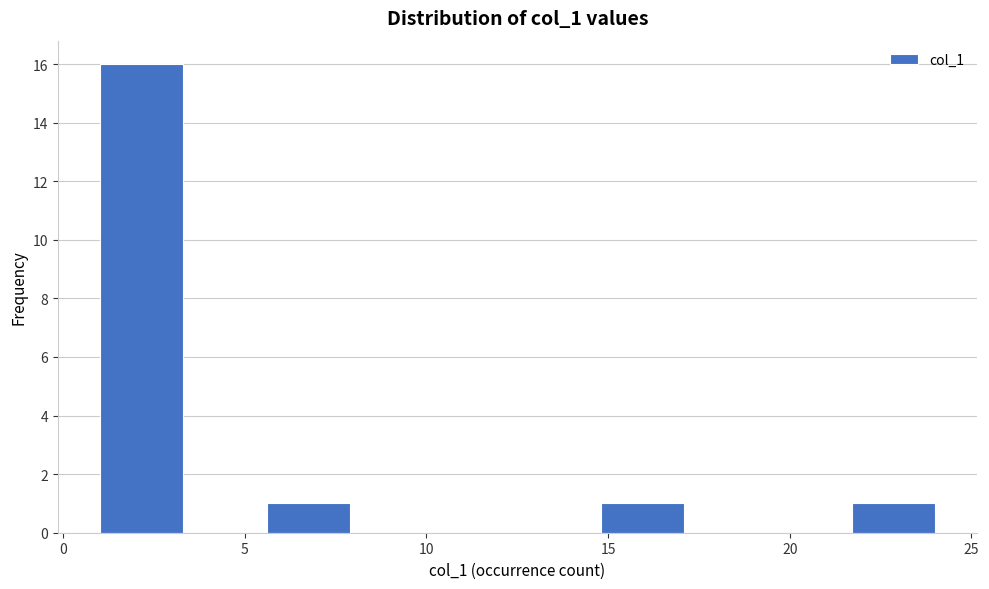

Reading left to right, list every bar in this chart as the range it spans on the x-axis followed by its height. Neither the bar edges nor the heights are printed on the chart, so give them approximately, as read against the axes.

1.0 to 3.3: 16
3.3 to 5.6: 0
5.6 to 7.9: 1
7.9 to 10.2: 0
10.2 to 12.5: 0
12.5 to 14.8: 0
14.8 to 17.1: 1
17.1 to 19.4: 0
19.4 to 21.7: 0
21.7 to 24.0: 1